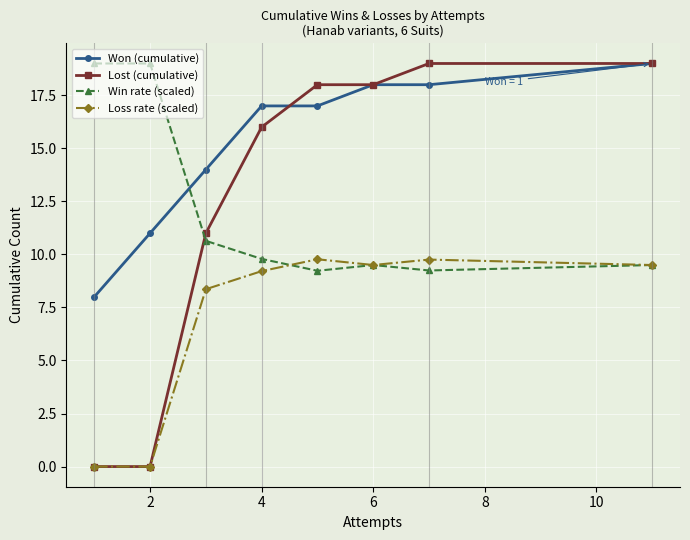

After their last crossing, which series has the higher values: Win rate (scaled) or Won (cumulative)?

Won (cumulative)